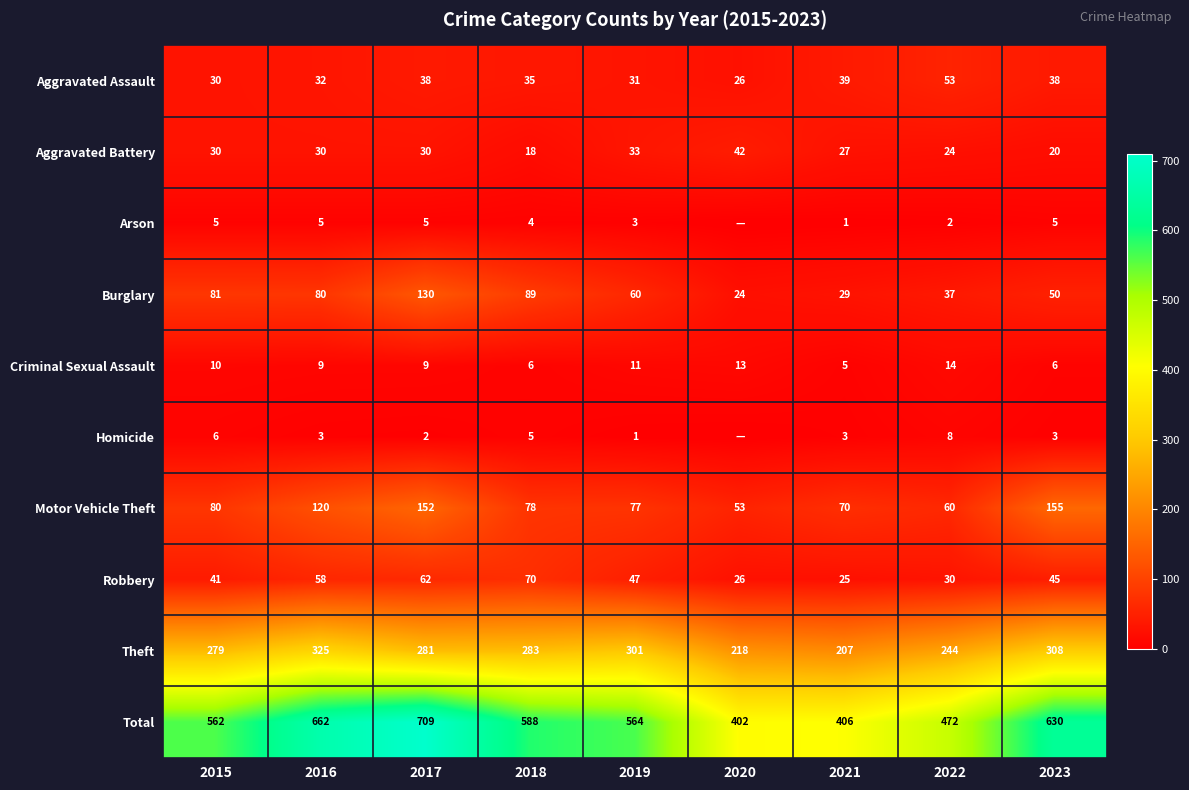

List the labels in order of Theft value, largest first.

2016, 2023, 2019, 2018, 2017, 2015, 2022, 2020, 2021